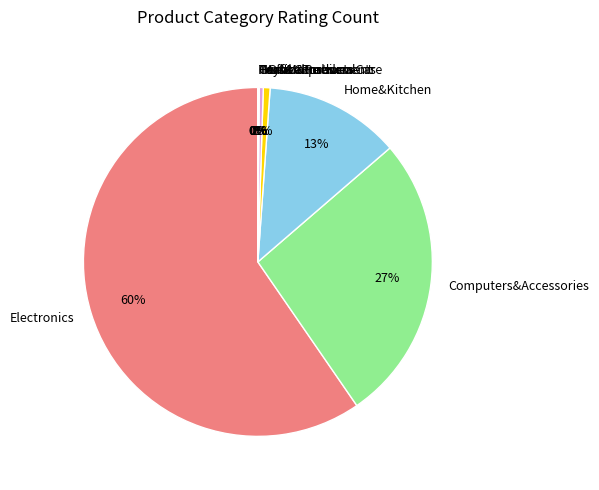

To the nearest percent, what portion does OfficeProducts represent?

1%